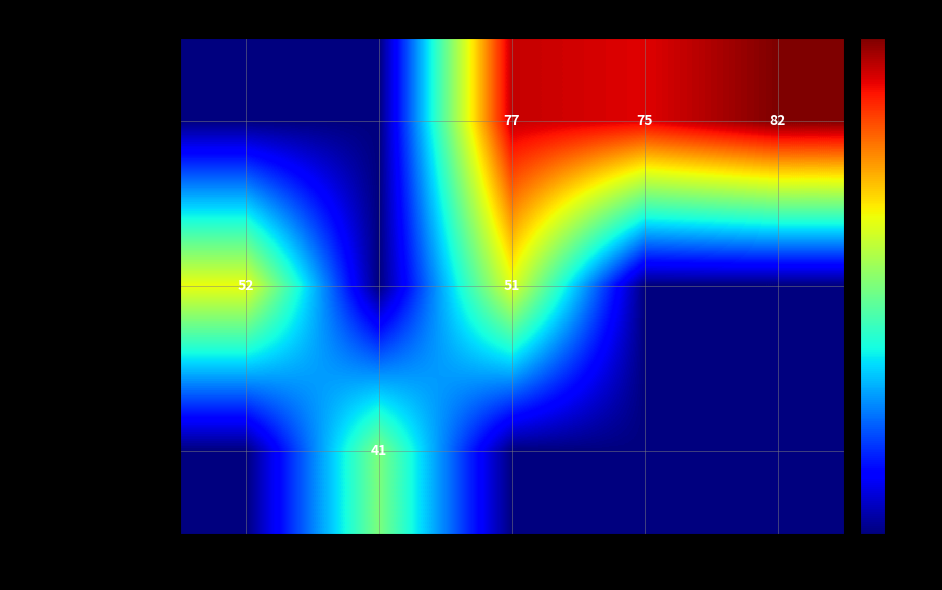

Between 2014 and 2016, which is larger?

2016